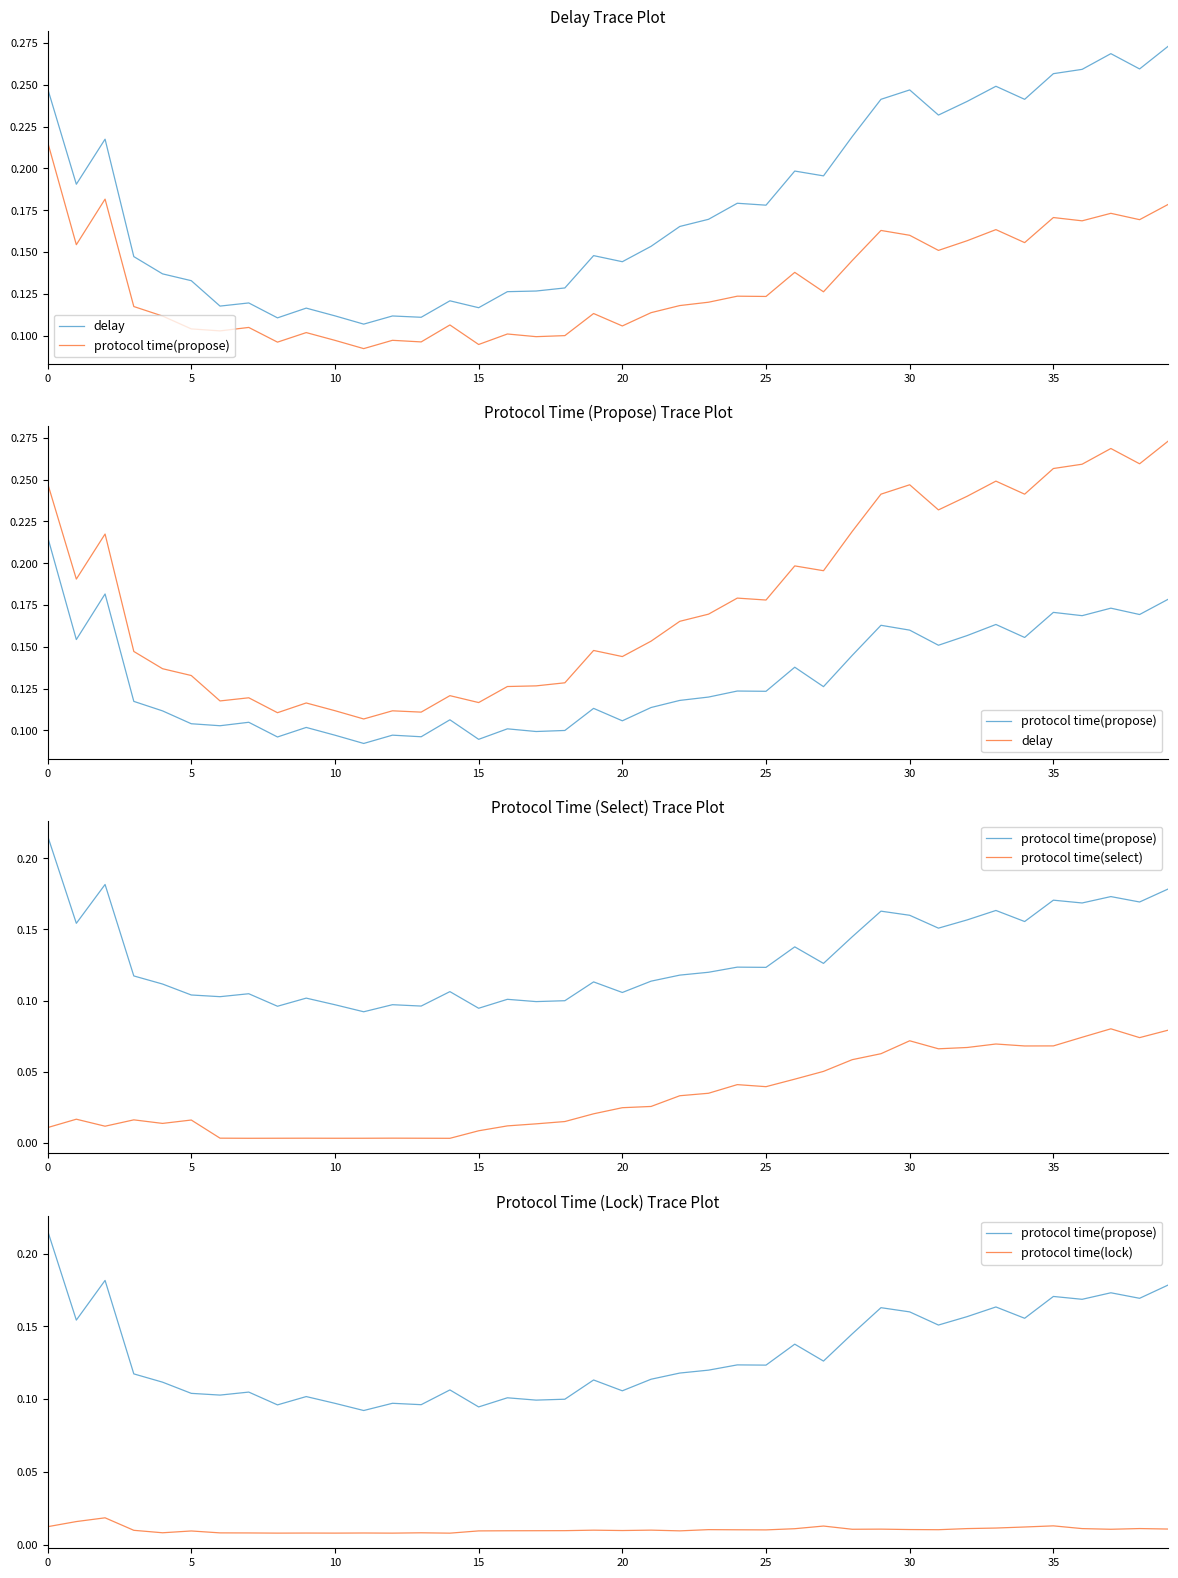

In protocol time(select), how many points are lower than both neighbors (excluding endpoints)?

9